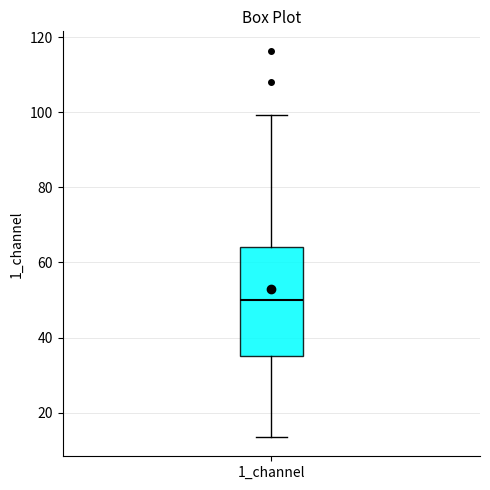

Transcribe this box plot: give where the median line is, the range the box spans, and where the two whiskers end, as read against the y-axis. The values are not printed on the chart, so give them approximately, as read against the axis.

median 50, box 34 to 64, whiskers 14 to 100